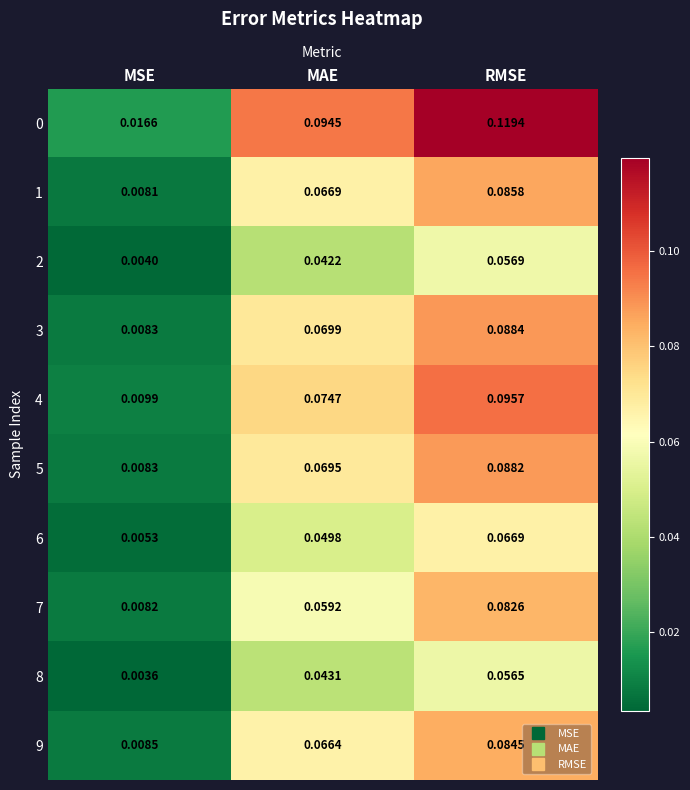

At which label is 4 closest to 0?

MSE